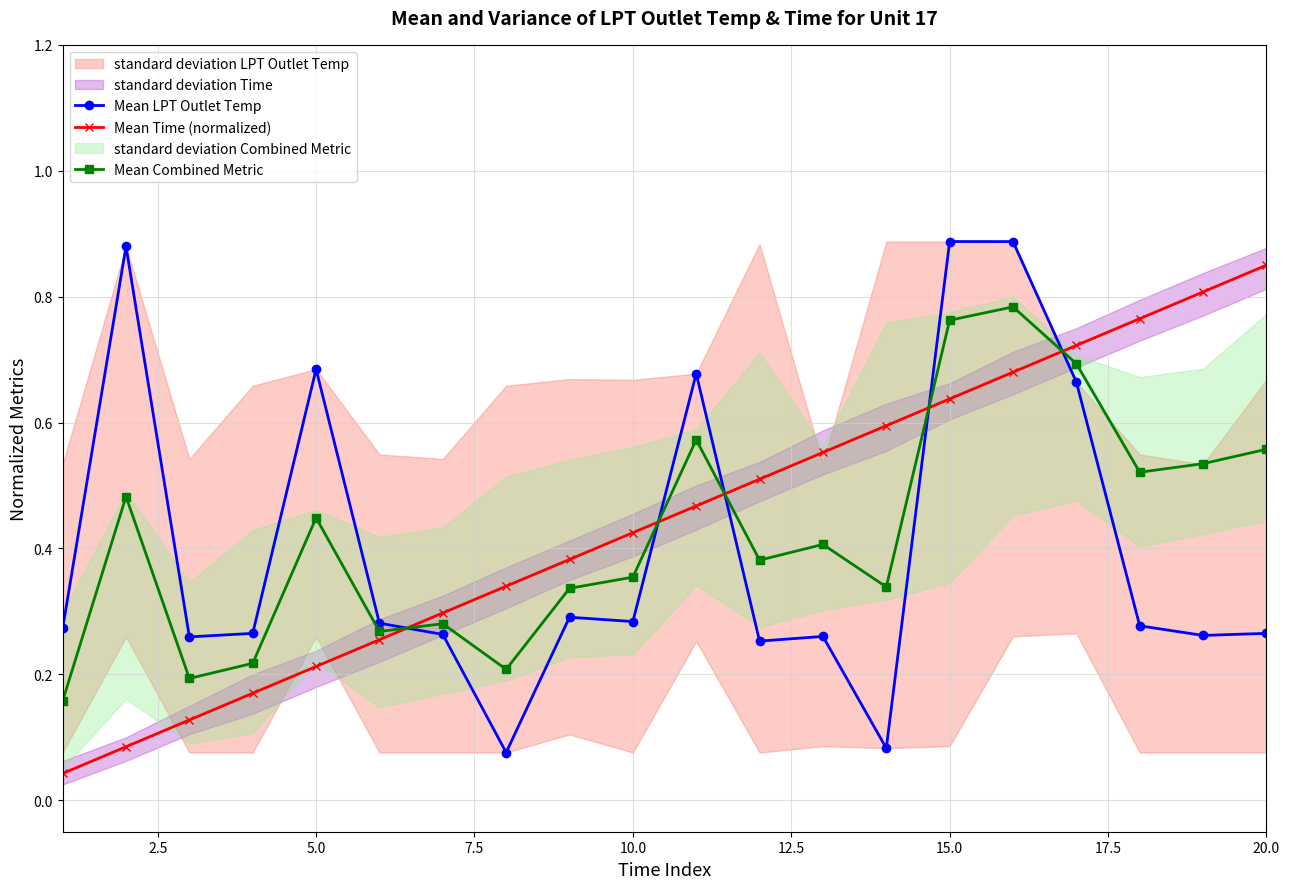

True or false: Mean Combined Metric has more than 2 interior local peaks.

True